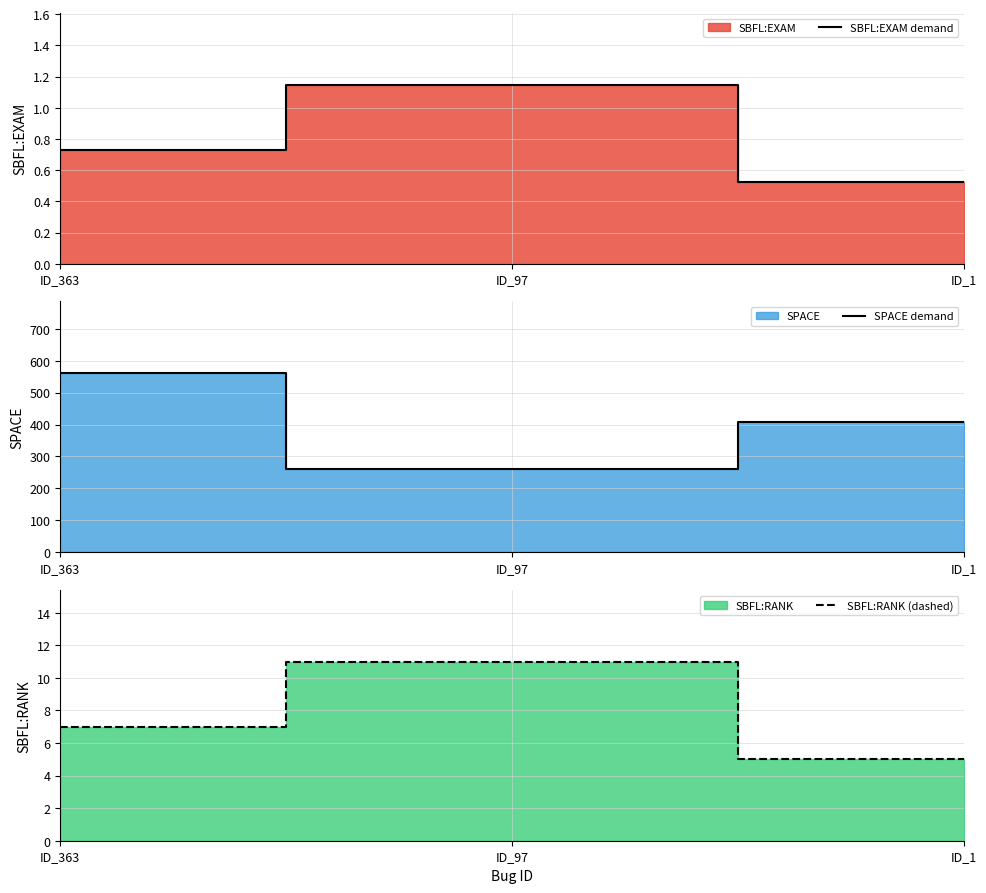

Count the SBFL:RANK (dashed) values in the range 5 to 11.

3